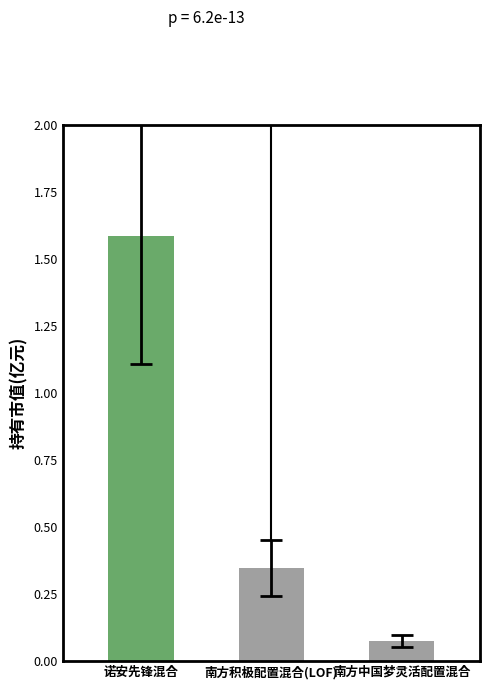

Where is the data nearest to the value 0?

南方中国梦灵活配置混合